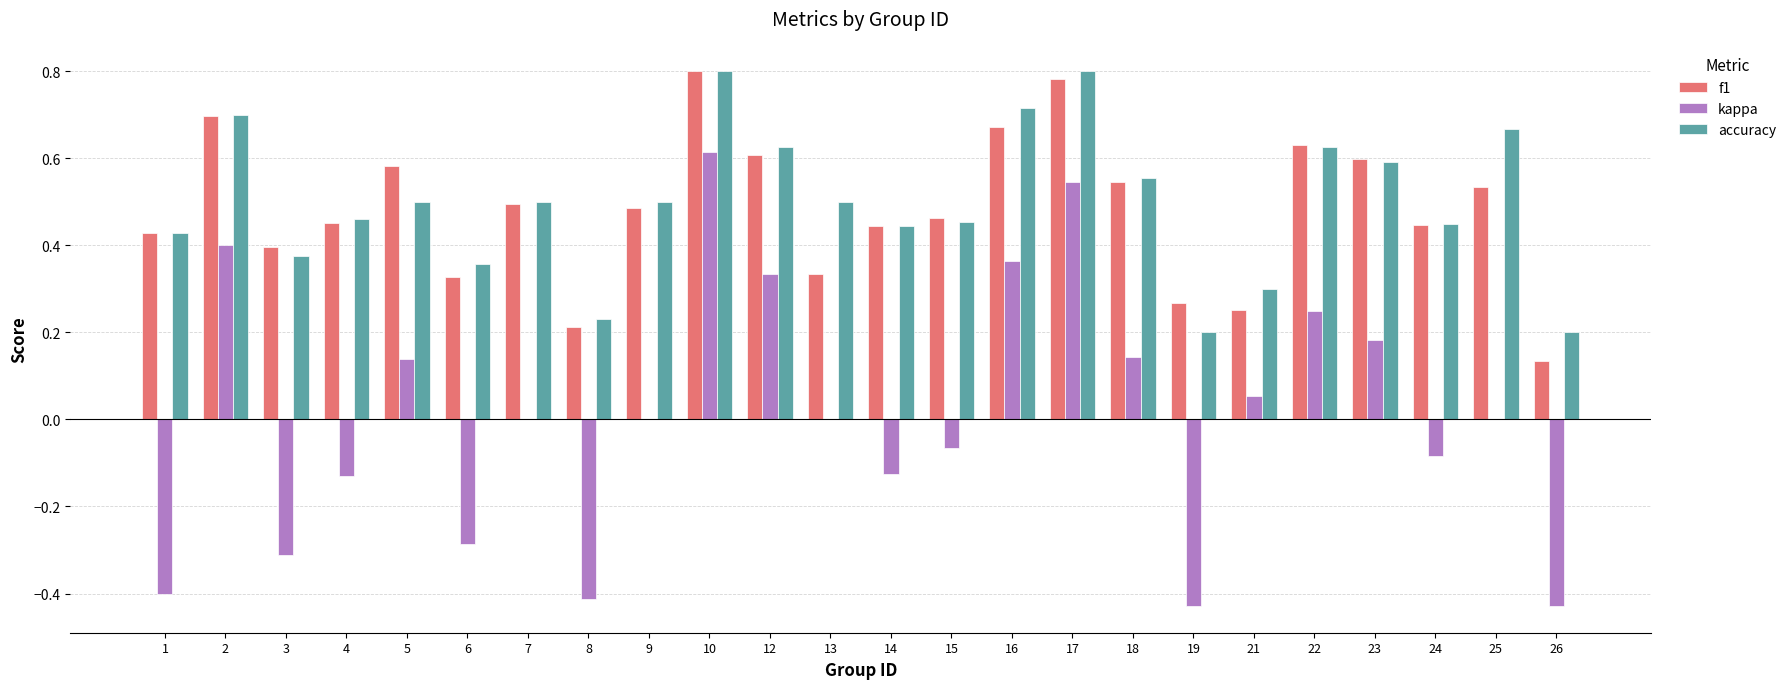

Is it true that accuracy equals 0.5 at 7?

True